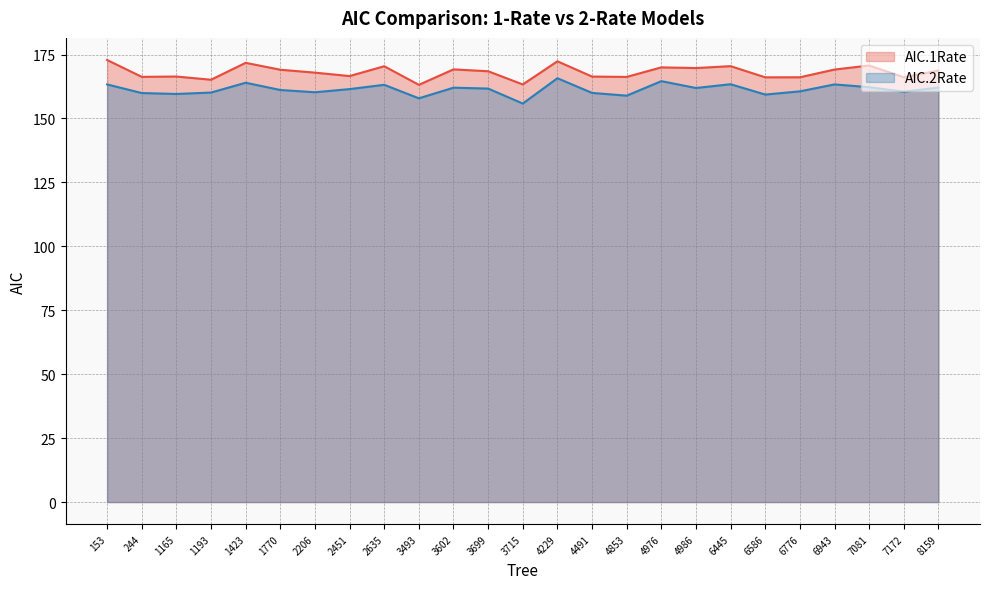

What is the sum of the AIC.1Rate values at 3602 and 3715?

332.5